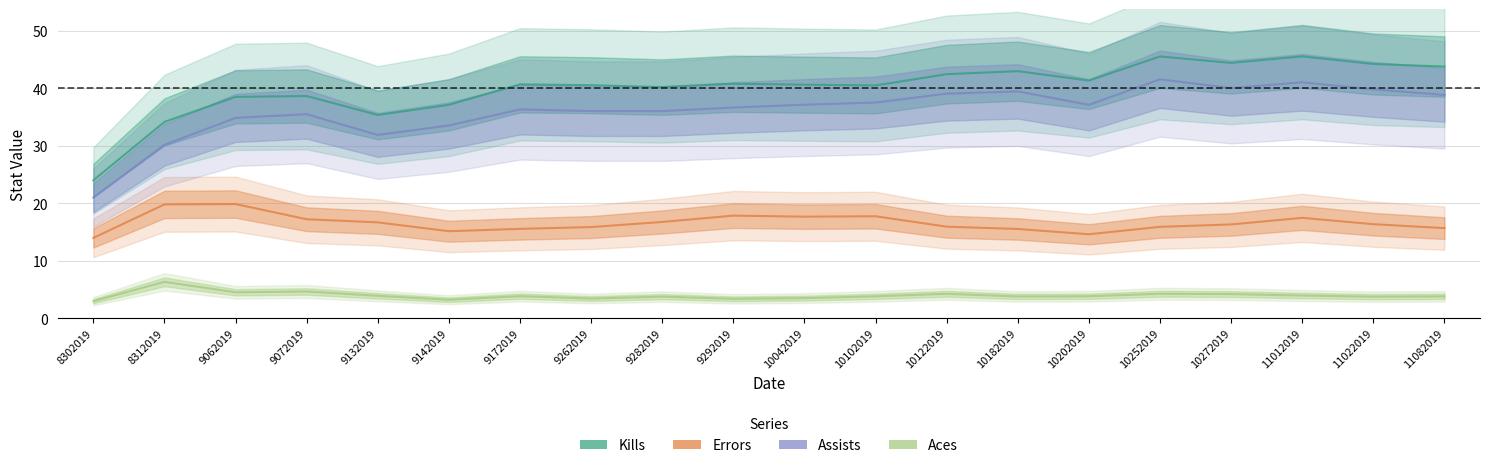

Rank the categories by Assists value from highest to lowest.

10252019, 11012019, 10272019, 11022019, 10182019, 10122019, 11082019, 10102019, 10042019, 10202019, 9292019, 9172019, 9262019, 9282019, 9072019, 9062019, 9142019, 9132019, 8312019, 8302019